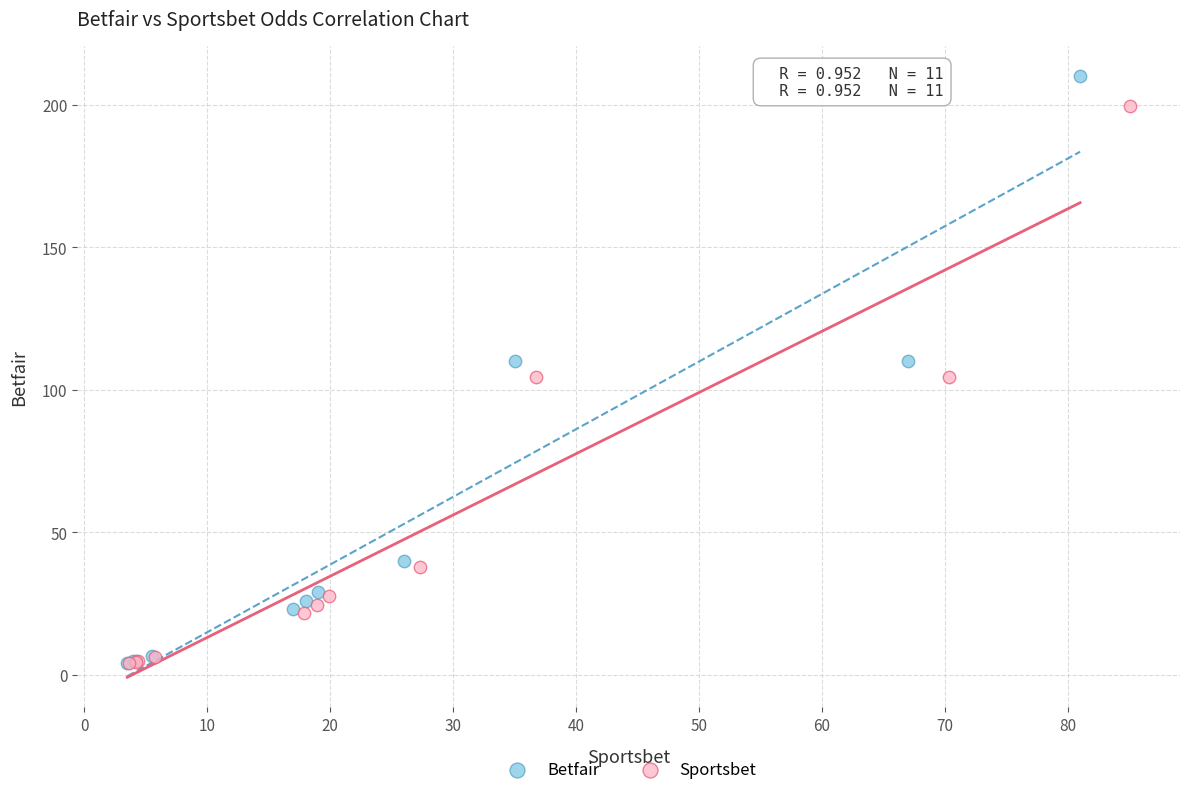

What are all the series names shown in the legend?

Betfair, Sportsbet